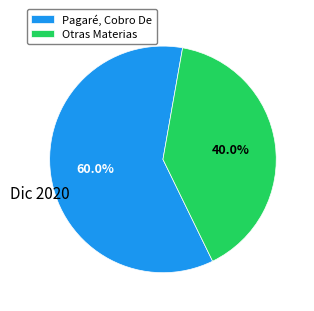

What percentage do Pagaré, Cobro De and Otras Materias together represent?

100.0%